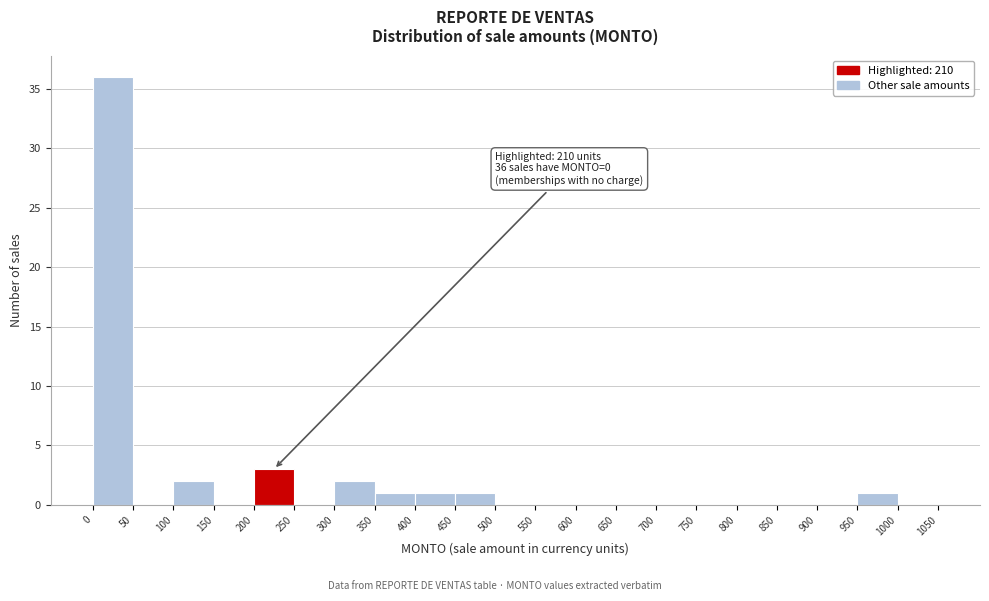

Over which range of the x-axis is the bar tallest?

0 to 50